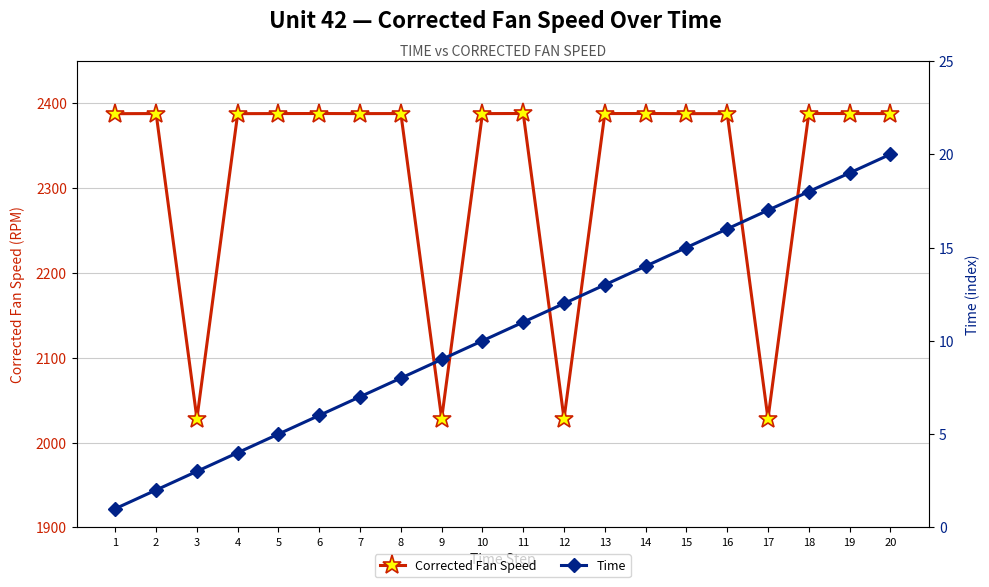

How many values in the Corrected Fan Speed series exceed 2388?

10